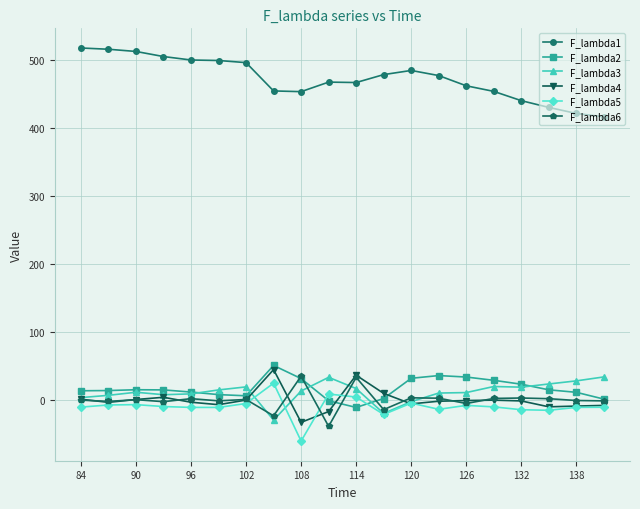

True or false: F_lambda3 has more than 2 points higher than both neighbors.

True